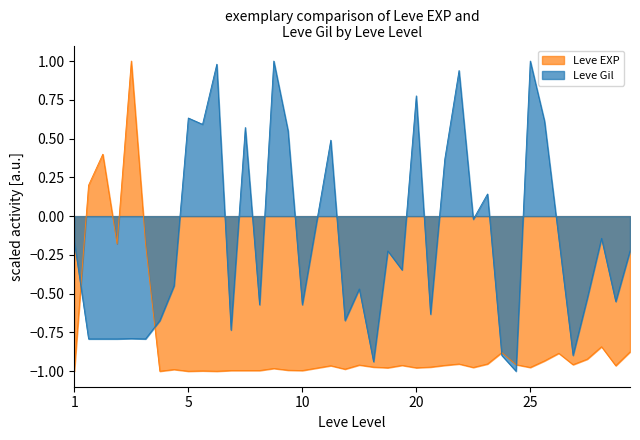

True or false: Leve EXP has a value of -1.4 at 20.

False